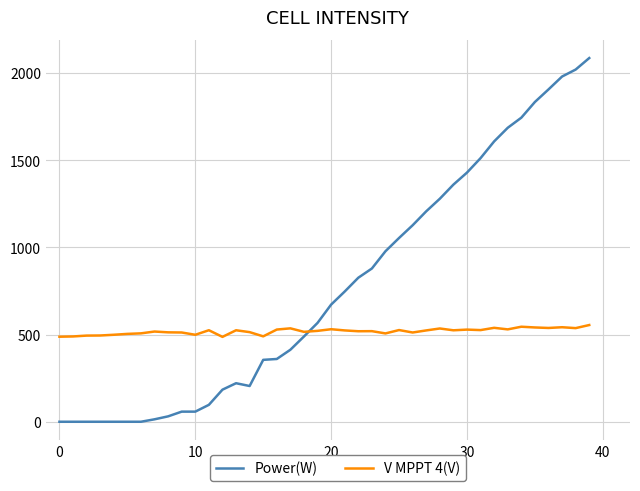

How many distinct data groups are displayed?

2